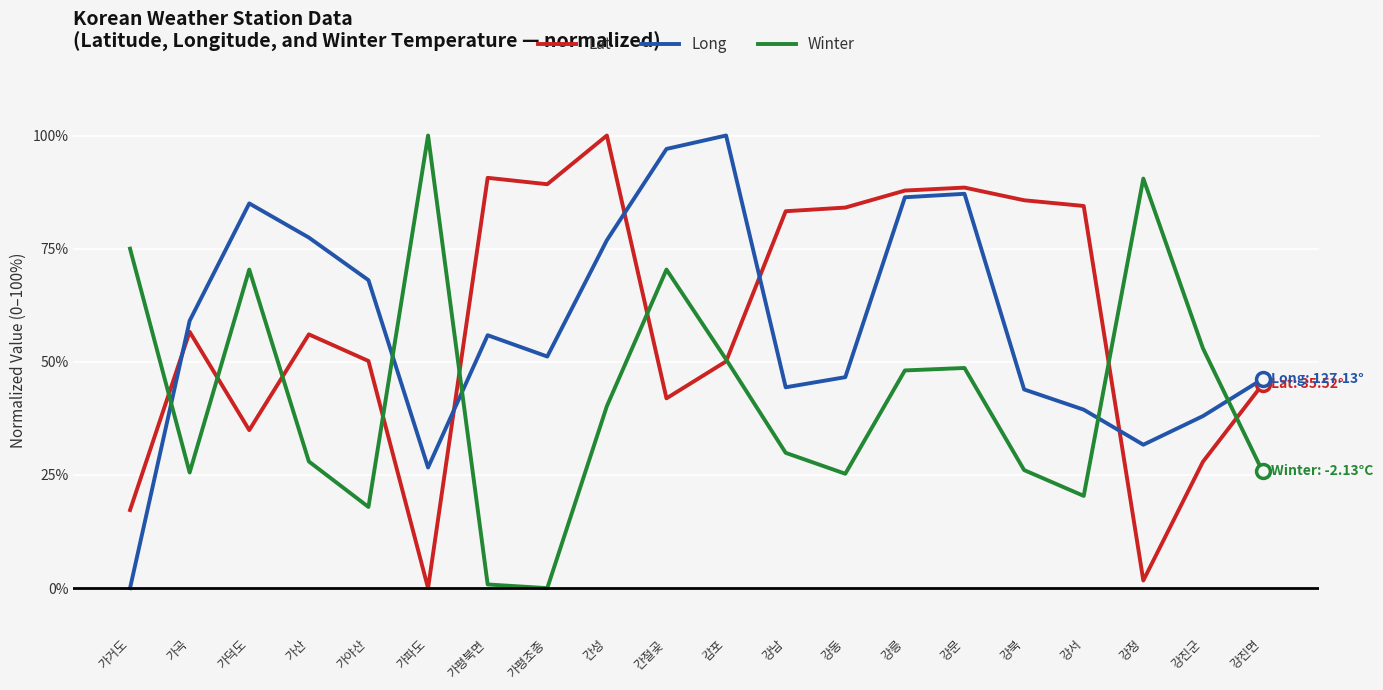

Is the value of Long at 강남 greater than the value of Winter at 강서?

Yes